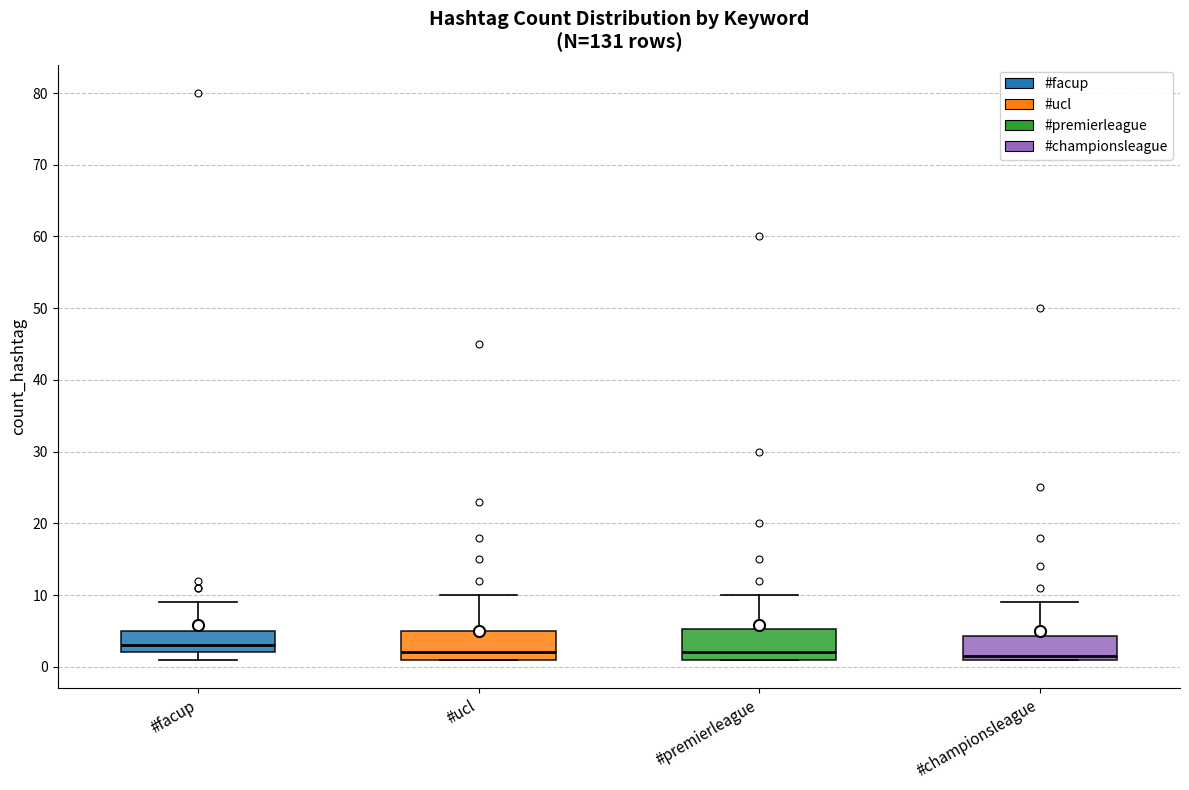

Reading left to right, transcribe this box plot: for each box, give where its median line is, the range the box spans, and where its two whiskers end, as read against the y-axis. The values are not printed on the chart, so give them approximately, as read against the axis.

#facup: median 3, box 2 to 5, whiskers 1 to 9
#ucl: median 2, box 1 to 5, whiskers 1 to 10
#premierleague: median 2, box 1 to 5, whiskers 1 to 10
#championsleague: median 2, box 1 to 4, whiskers 1 to 9